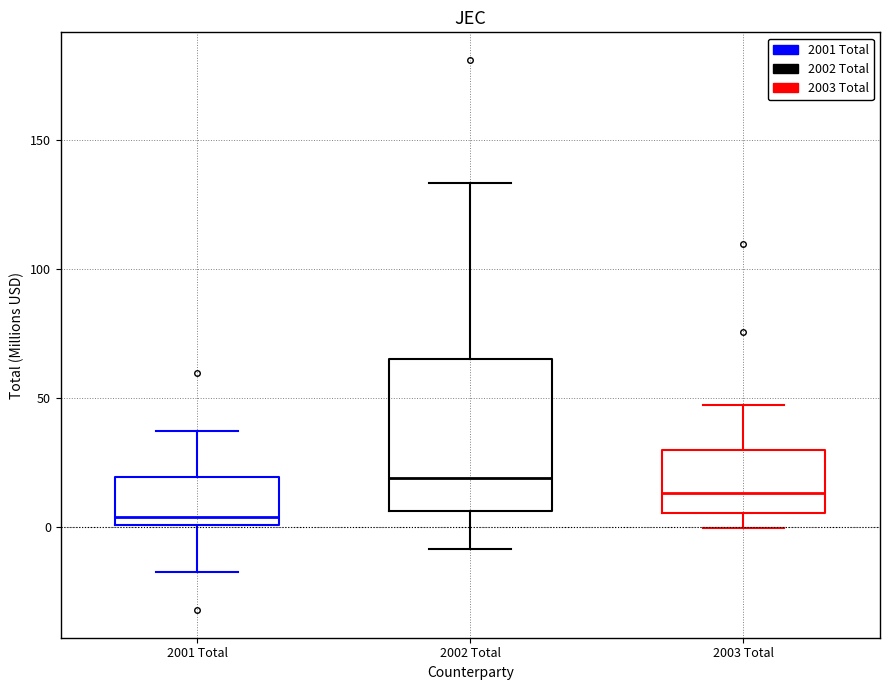

Reading left to right, read every box against the y-axis: the position of its median line, the range the box covers, and the ends of its whiskers. The values are not printed on the chart, so give them approximately, as read against the axis.

2001 Total: median 5, box 0 to 20, whiskers -15 to 35
2002 Total: median 20, box 5 to 65, whiskers -10 to 135
2003 Total: median 15, box 5 to 30, whiskers 0 to 45